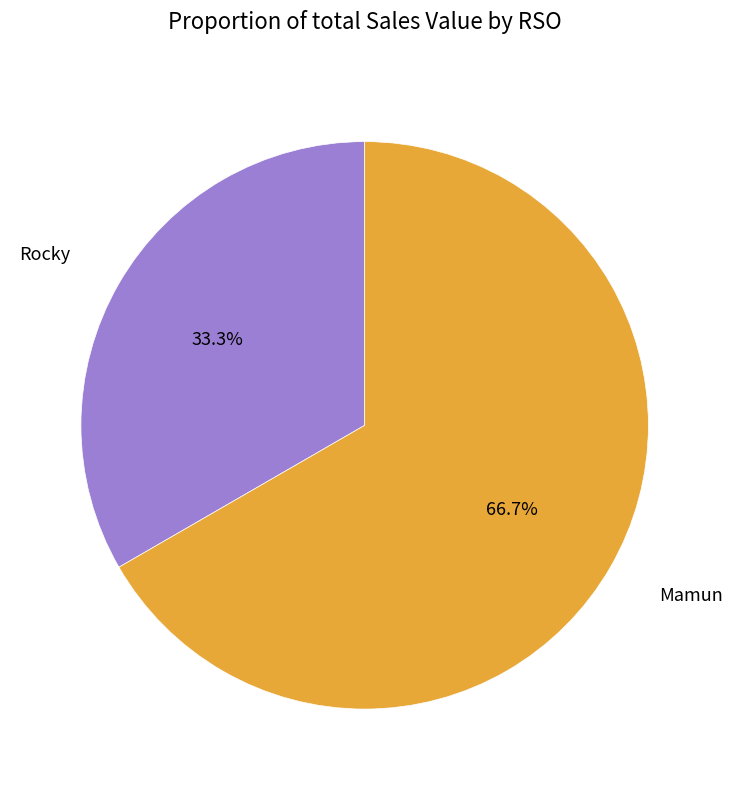

Between Rocky and Mamun, which is larger?

Mamun